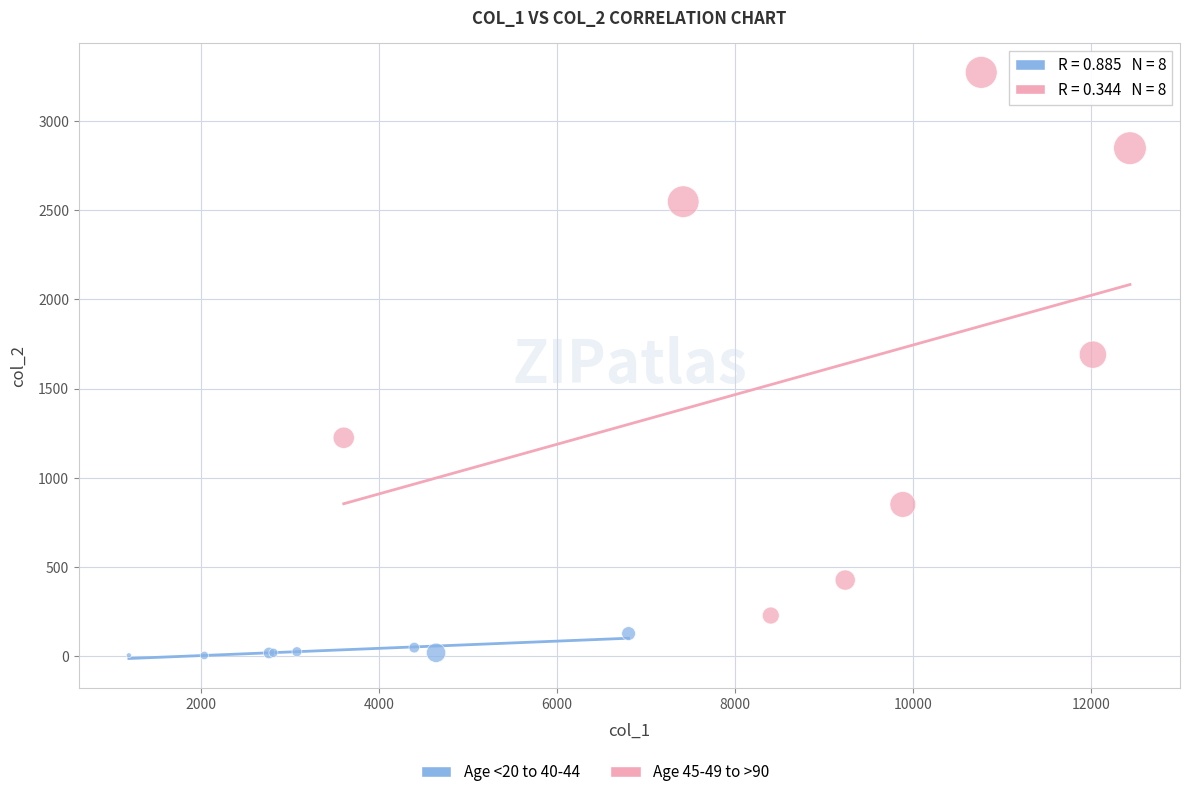

Which series reaches the minimum Y coordinate?

Age <20 to 40-44